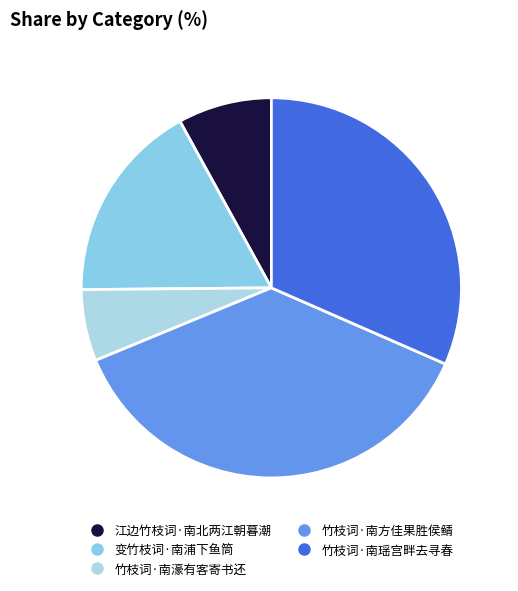

Between 变竹枝词·南浦下鱼筒 and 竹枝词·南瑶宫畔去寻春, which is larger?

竹枝词·南瑶宫畔去寻春